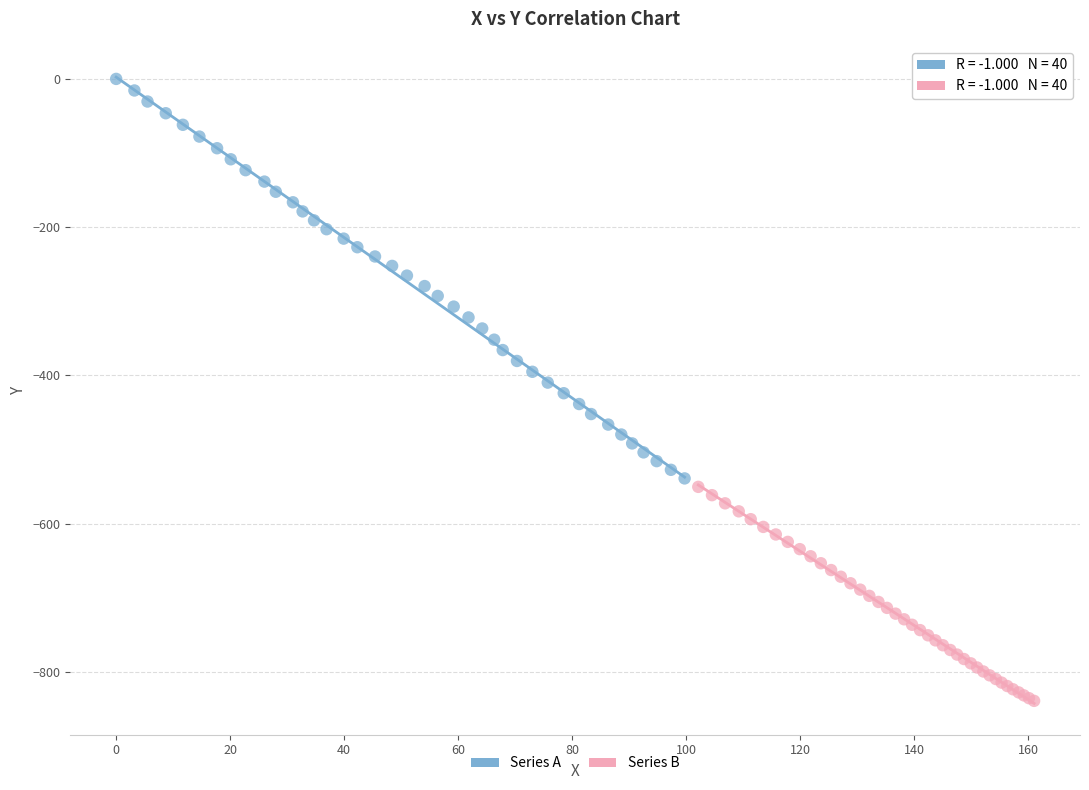

Which series has the widest spread of Y values?

Series A